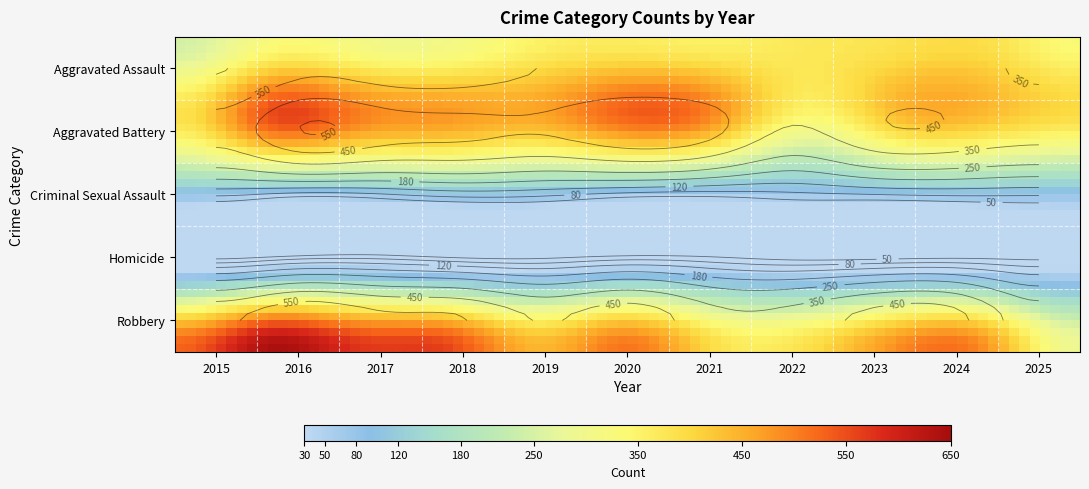

What is the approximate value of Robbery at 2023, to the nearest 10?

490